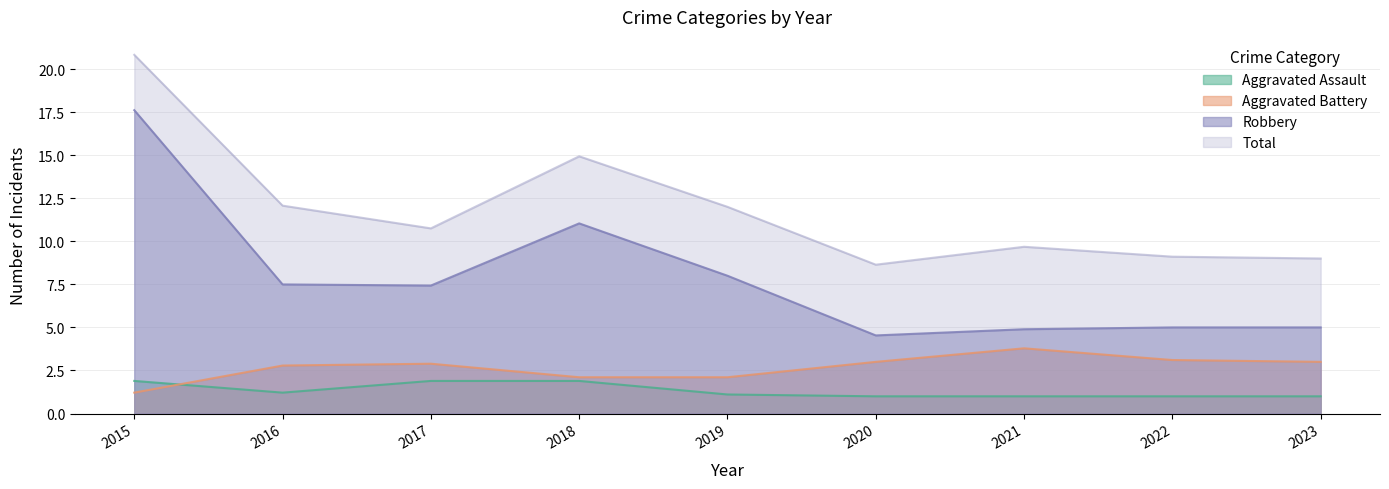

What is the difference between the second highest and minimum values in the Aggravated Battery series?

1.9